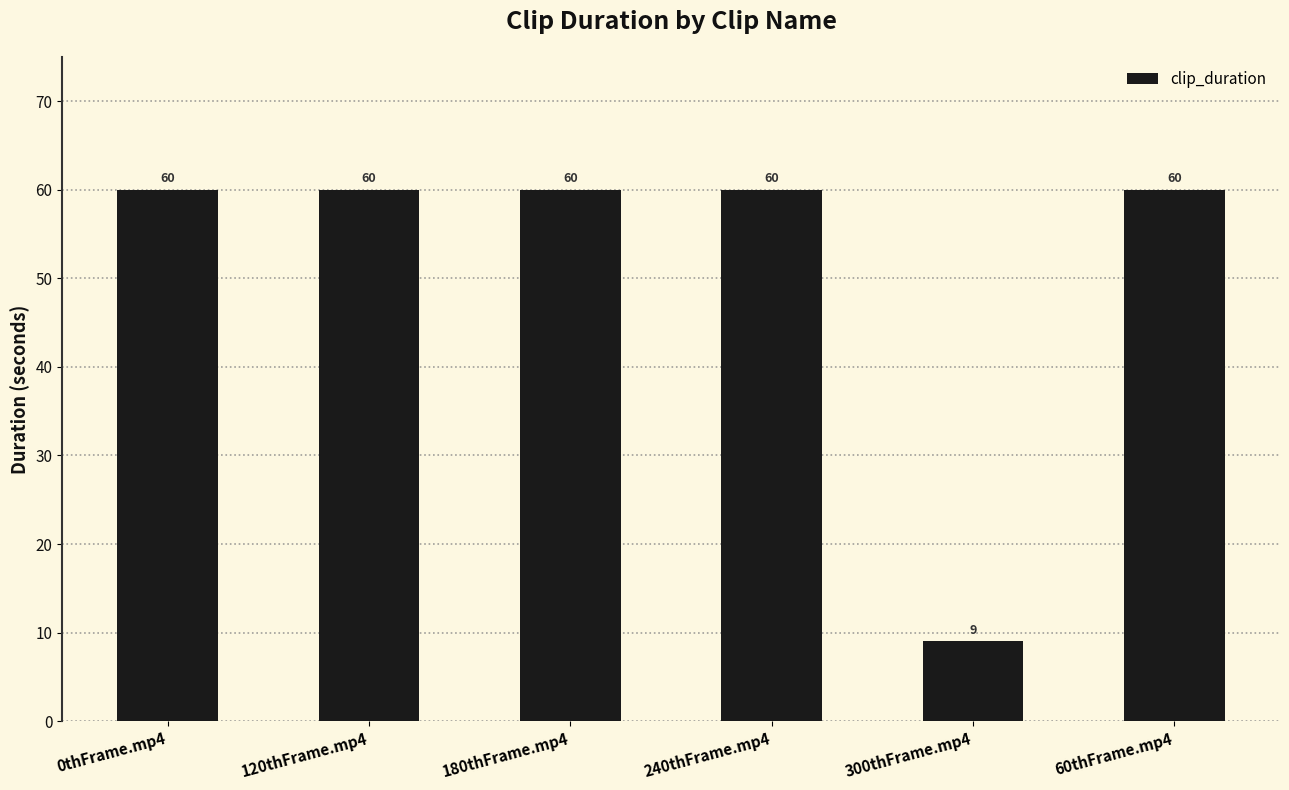

What is the smallest value displayed?

9